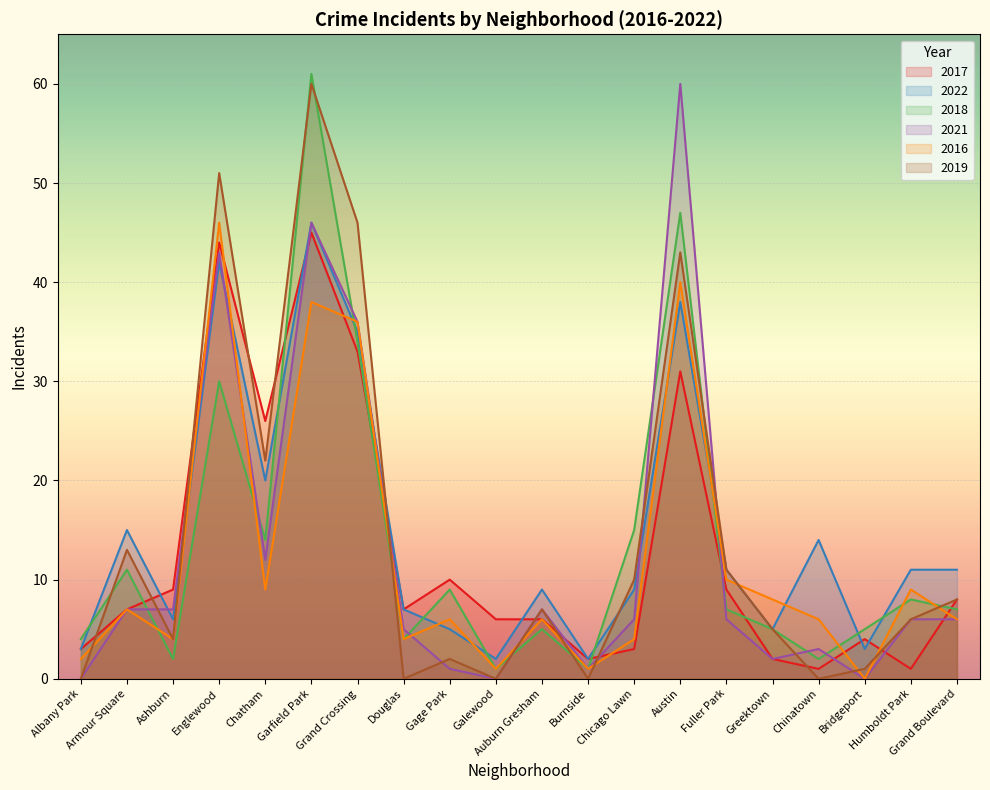

Reading left to right, extract all data points from this chart.

2017: Albany Park=3	Armour Square=7	Ashburn=9	Englewood=44	Chatham=26	Garfield Park=45	Grand Crossing=33	Douglas=7	Gage Park=10	Galewood=6	Auburn Gresham=6	Burnside=2	Chicago Lawn=3	Austin=31	Fuller Park=9	Greektown=2	Chinatown=1	Bridgeport=4	Humboldt Park=1	Grand Boulevard=8
2022: Albany Park=3	Armour Square=15	Ashburn=6	Englewood=42	Chatham=20	Garfield Park=46	Grand Crossing=35	Douglas=7	Gage Park=5	Galewood=2	Auburn Gresham=9	Burnside=2	Chicago Lawn=9	Austin=38	Fuller Park=11	Greektown=5	Chinatown=14	Bridgeport=3	Humboldt Park=11	Grand Boulevard=11
2018: Albany Park=4	Armour Square=11	Ashburn=2	Englewood=30	Chatham=14	Garfield Park=61	Grand Crossing=34	Douglas=4	Gage Park=9	Galewood=1	Auburn Gresham=5	Burnside=1	Chicago Lawn=15	Austin=47	Fuller Park=7	Greektown=5	Chinatown=2	Bridgeport=5	Humboldt Park=8	Grand Boulevard=7
2021: Albany Park=0	Armour Square=7	Ashburn=7	Englewood=43	Chatham=12	Garfield Park=46	Grand Crossing=36	Douglas=5	Gage Park=1	Galewood=0	Auburn Gresham=7	Burnside=1	Chicago Lawn=6	Austin=60	Fuller Park=6	Greektown=2	Chinatown=3	Bridgeport=0	Humboldt Park=6	Grand Boulevard=6
2016: Albany Park=2	Armour Square=7	Ashburn=4	Englewood=46	Chatham=9	Garfield Park=38	Grand Crossing=36	Douglas=4	Gage Park=6	Galewood=1	Auburn Gresham=6	Burnside=1	Chicago Lawn=4	Austin=40	Fuller Park=10	Greektown=8	Chinatown=6	Bridgeport=0	Humboldt Park=9	Grand Boulevard=6
2019: Albany Park=0	Armour Square=13	Ashburn=4	Englewood=51	Chatham=22	Garfield Park=60	Grand Crossing=46	Douglas=0	Gage Park=2	Galewood=0	Auburn Gresham=7	Burnside=0	Chicago Lawn=10	Austin=43	Fuller Park=11	Greektown=5	Chinatown=0	Bridgeport=1	Humboldt Park=6	Grand Boulevard=8